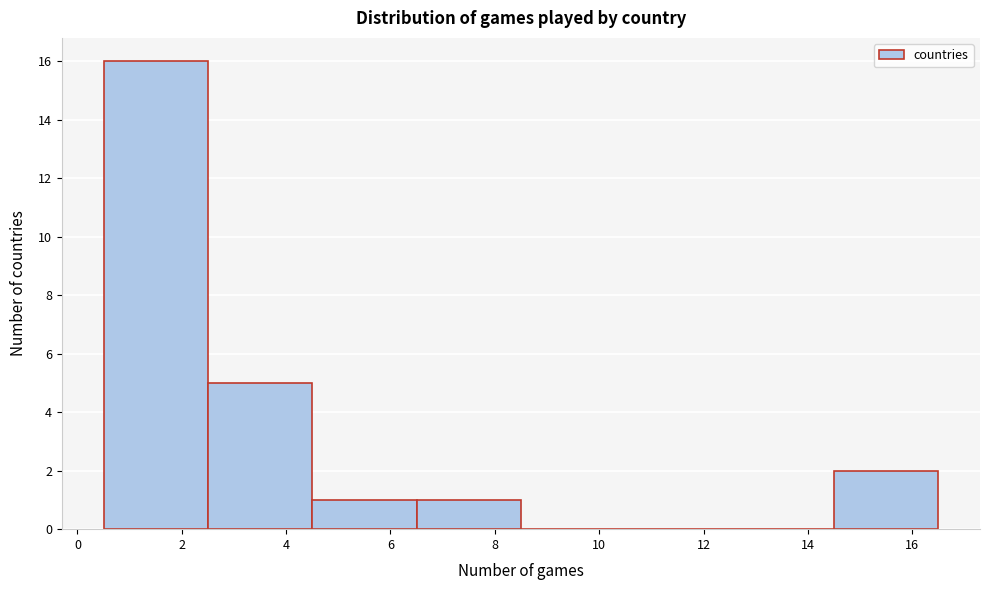

Which range on the x-axis has the tallest bar?

0.5 to 2.5